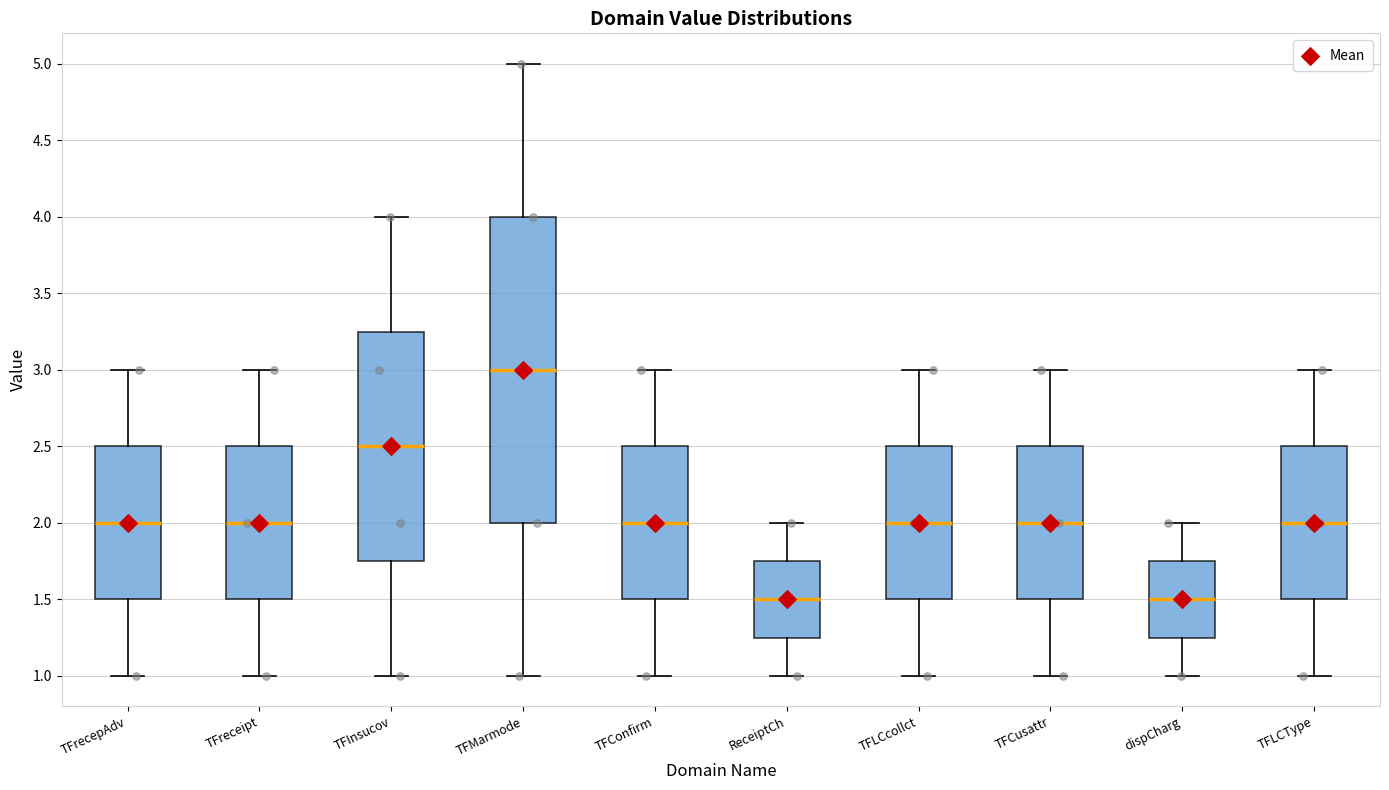

Which box is the tallest, from its lower edge to its upper edge?

TFMarmode